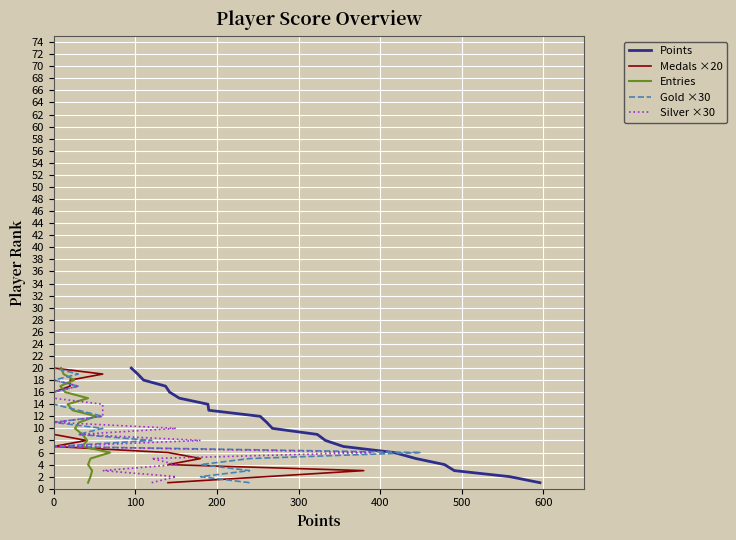

True or false: Medals ×20 and Points cross at least once.

False